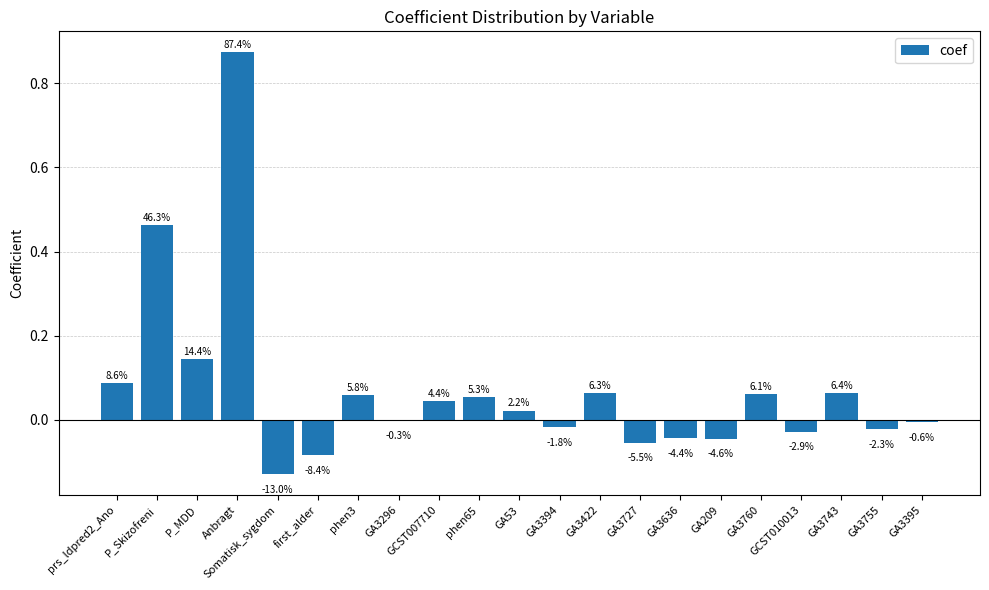

Are the bars horizontal?

No